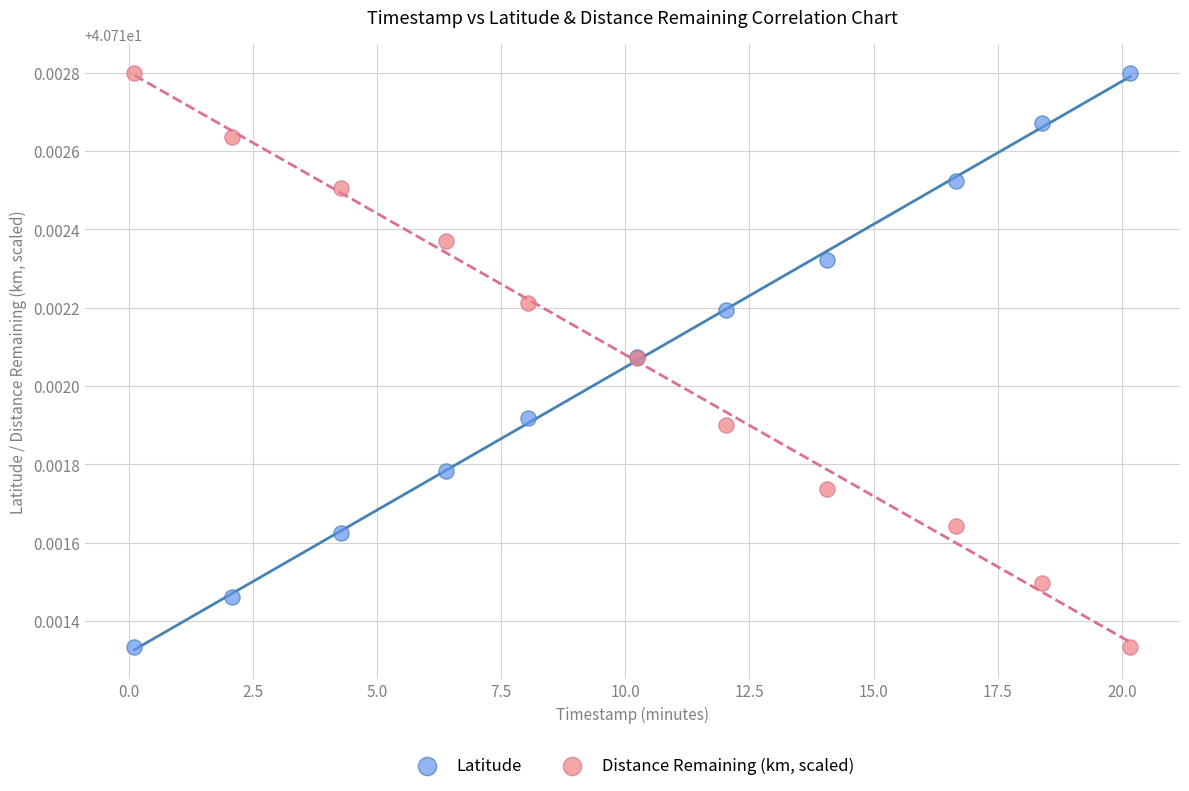

What is the X range (max minus min) for the scatter plot?

20.1